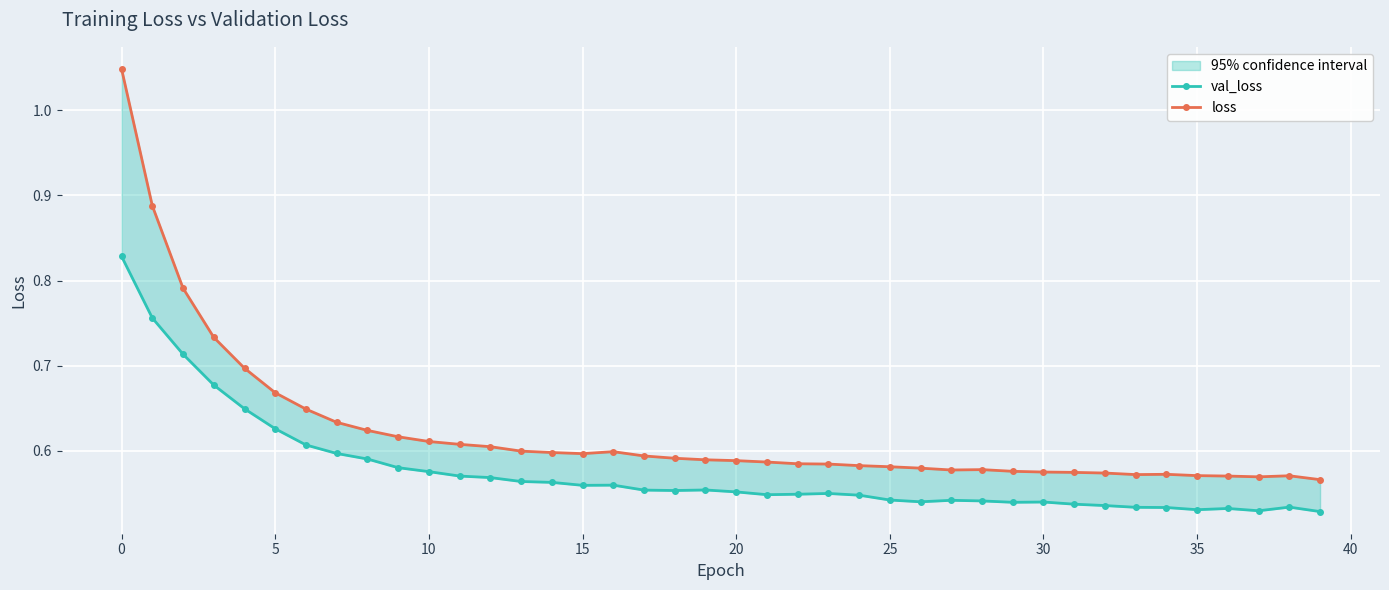

At which label is val_loss closest to 0?

39